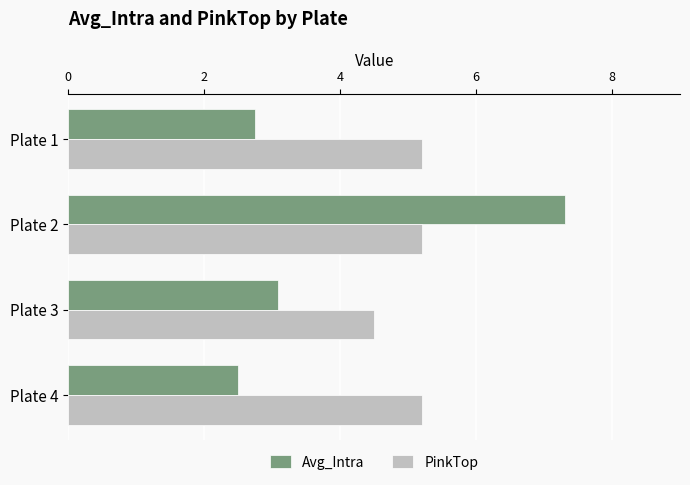

The value of Avg_Intra at Plate 3 is 3.1. True or false?

True